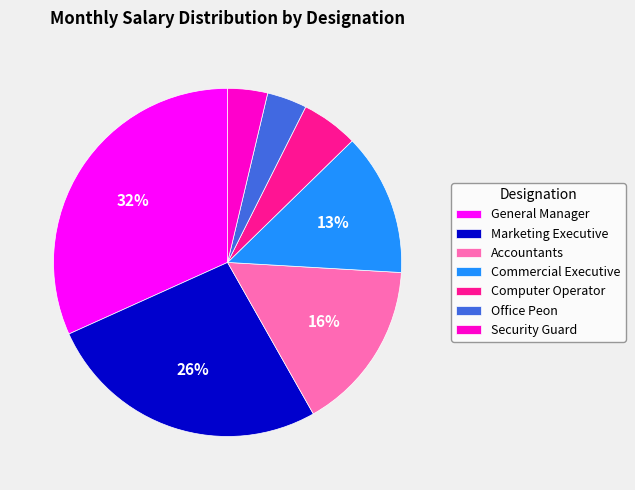

Does Security Guard account for over 50% of the chart?

No